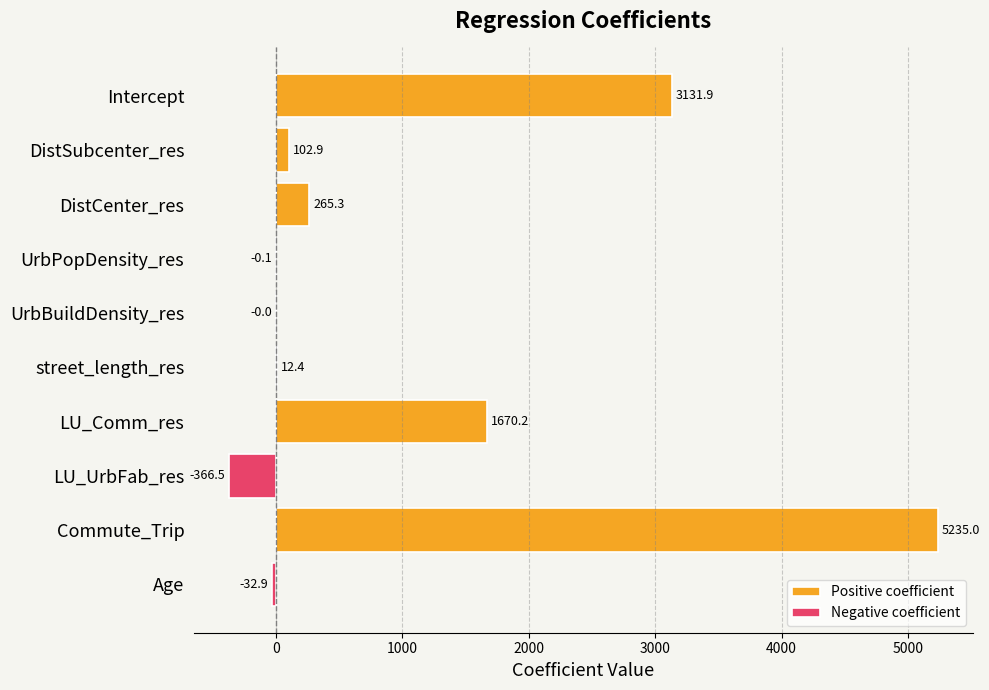

What is the minimum value shown in the chart?

-366.5